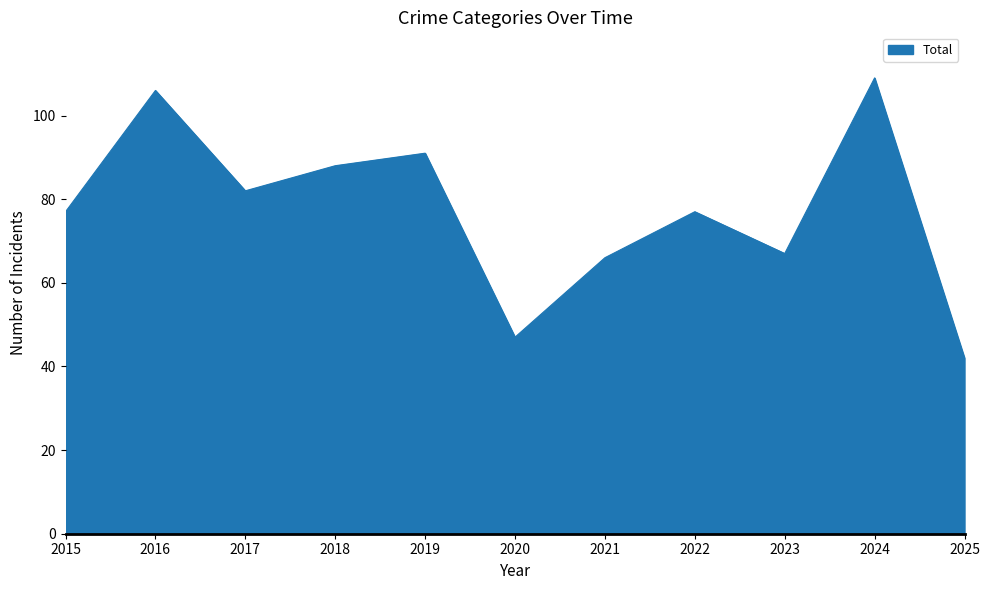

Is it true that the value at 2018 is 88?

True